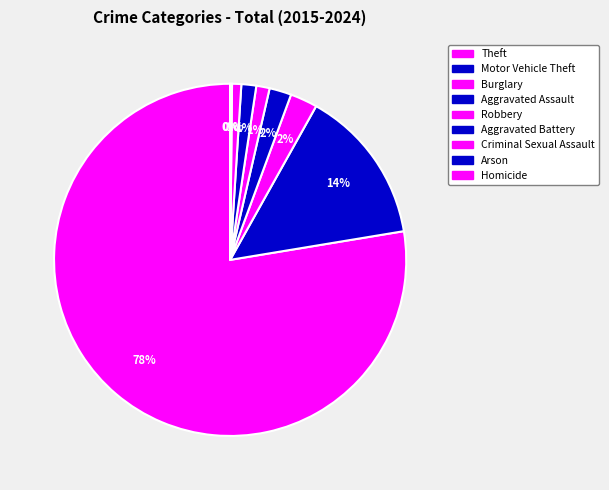

The Burglary slice represents 2% of the pie. True or false?

True